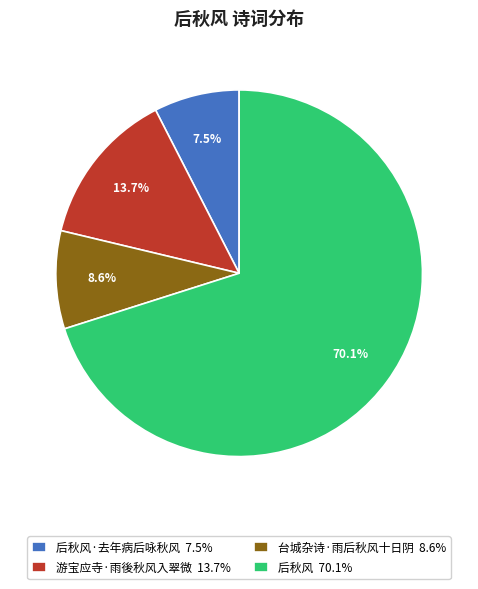

How many segments does this pie chart have?

4